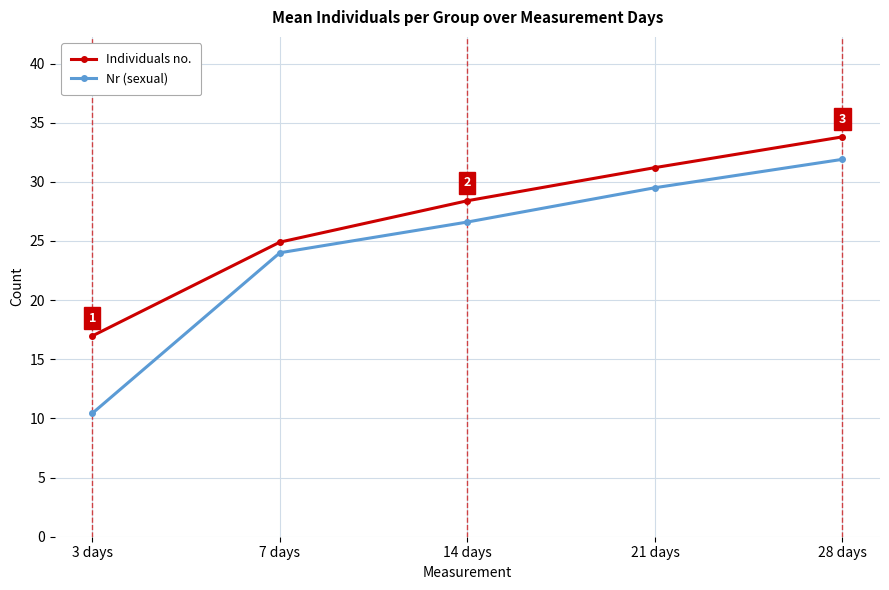

Count the number of data series in this chart.

2